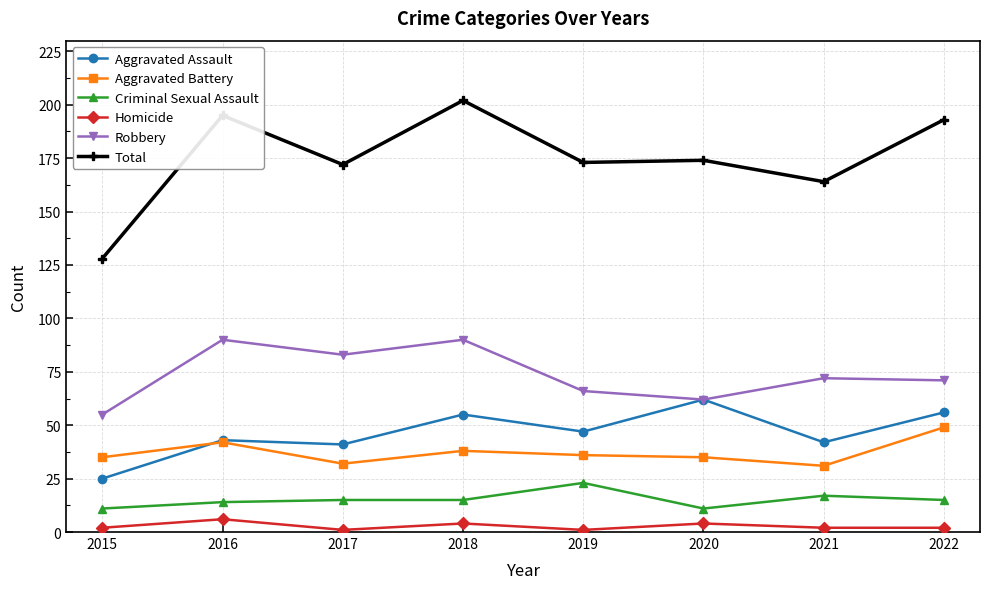

At which category is the sum across all series the highest?

2018